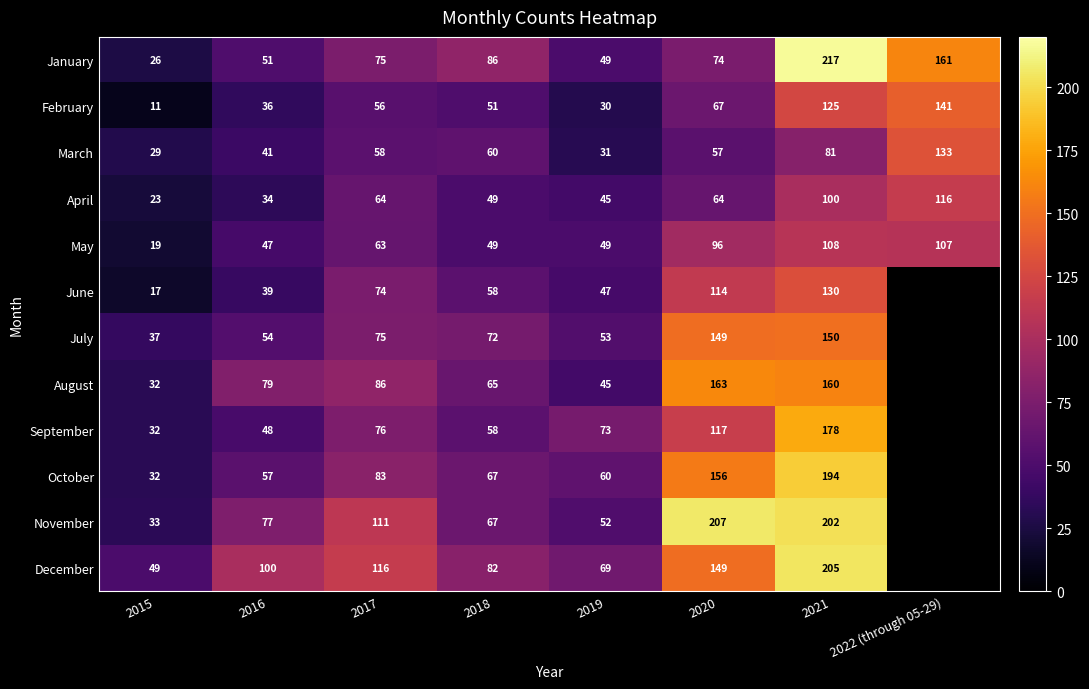

True or false: November has a value of 54 at 2016.

False